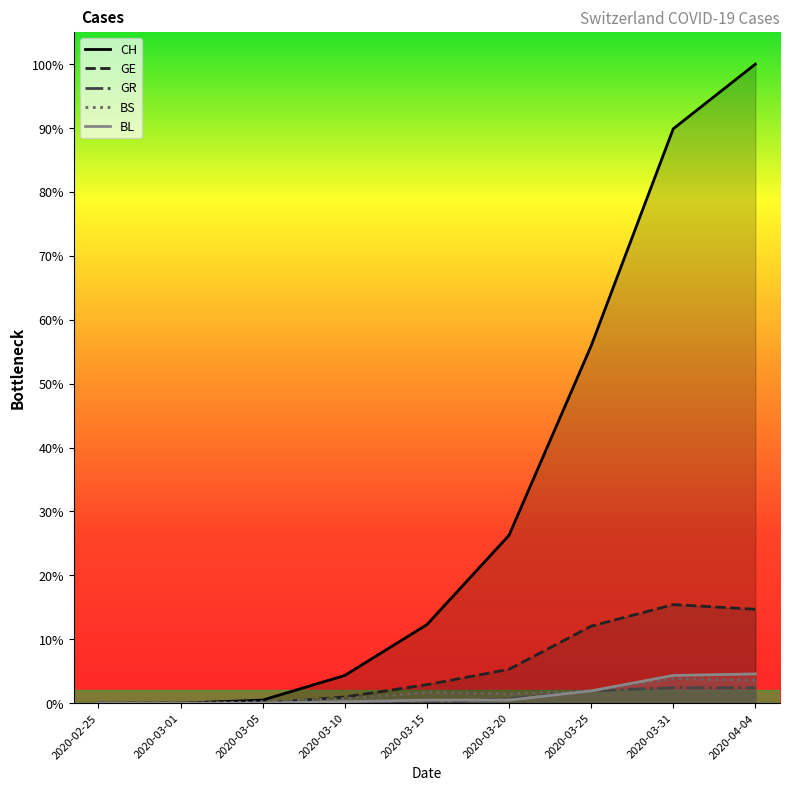

True or false: BS and BL cross at least once.

False